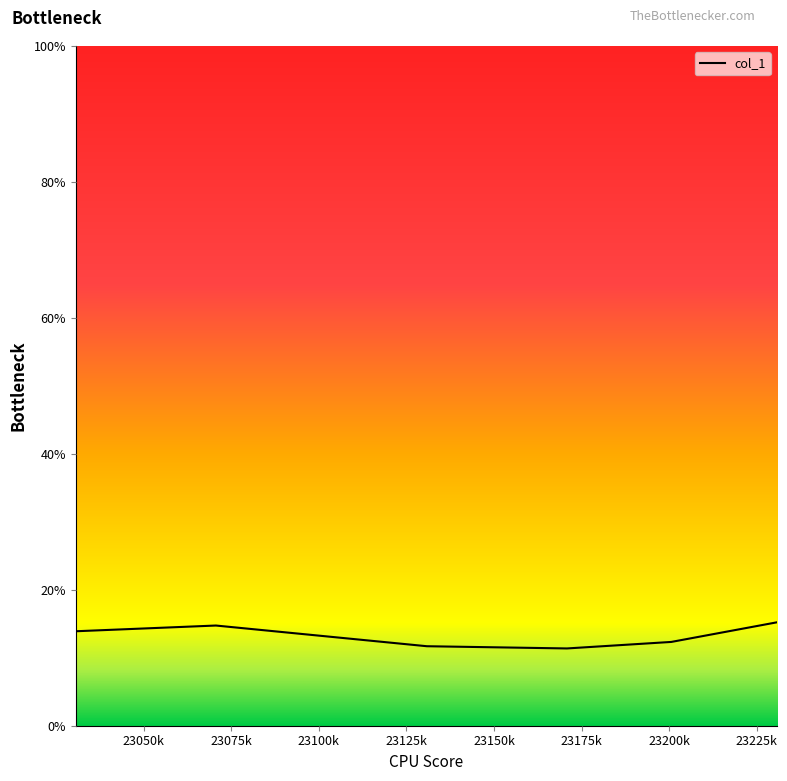

What is the sum of all values?

79.2